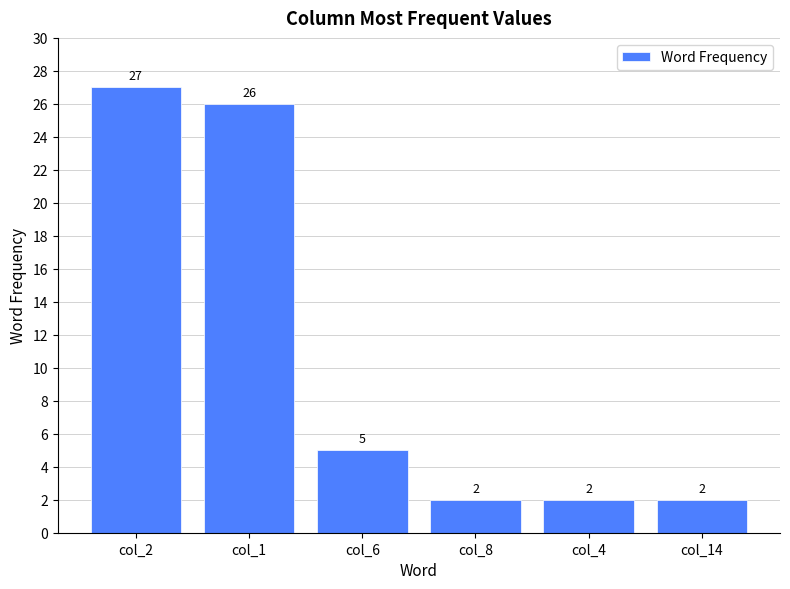

What is the minimum value shown in the chart?

2